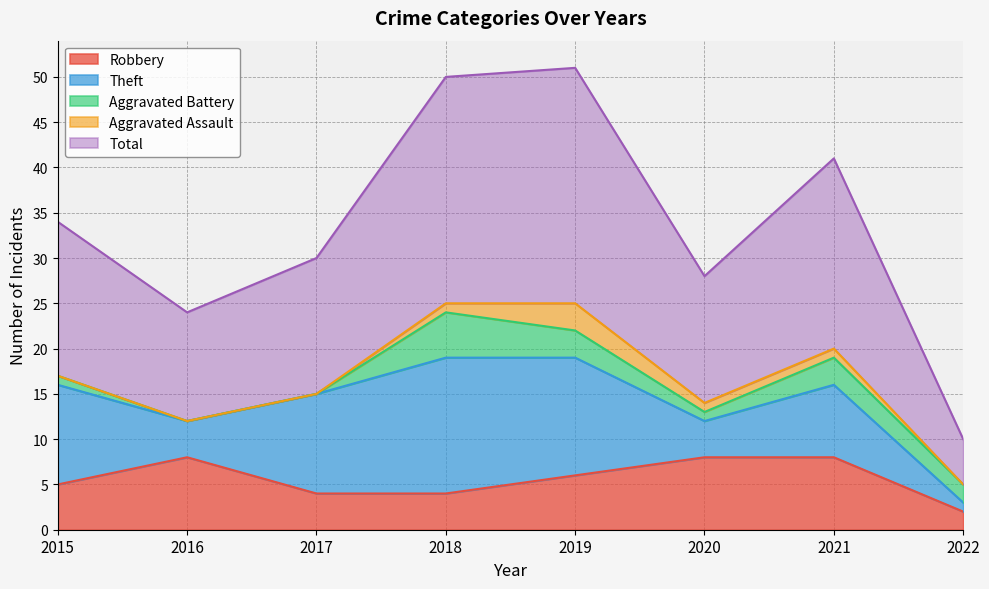

What is the total value across all series at 2019?

51